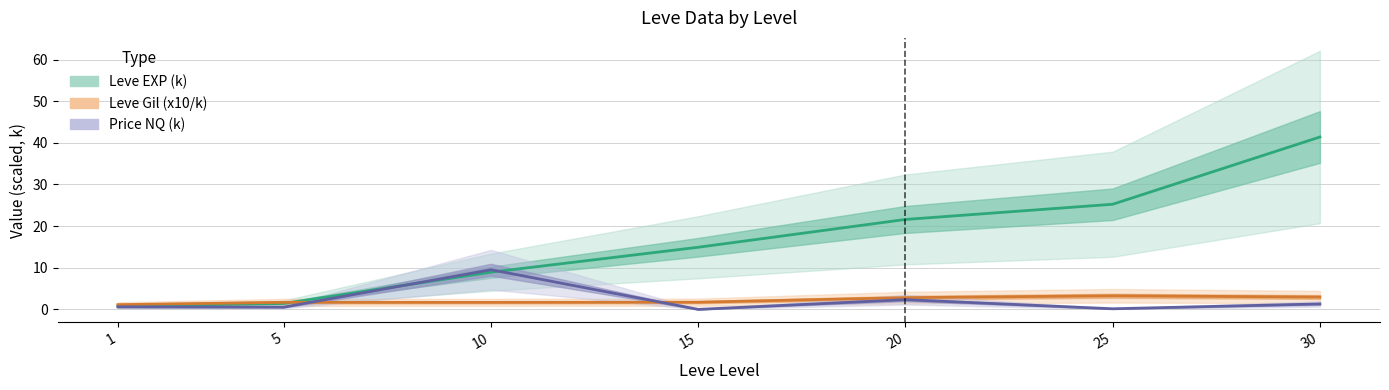

The Price NQ (k) series shows 17.1 at 10. True or false?

False